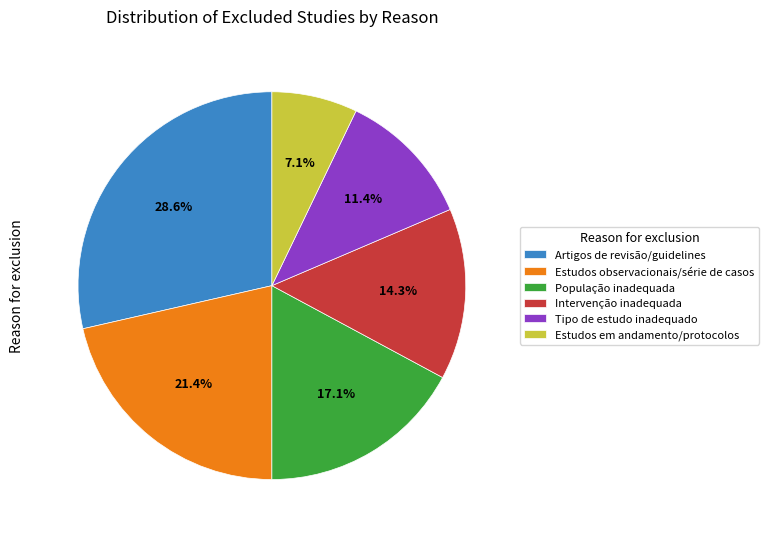

To the nearest percent, what percentage of the pie is Estudos em andamento/protocolos?

7%